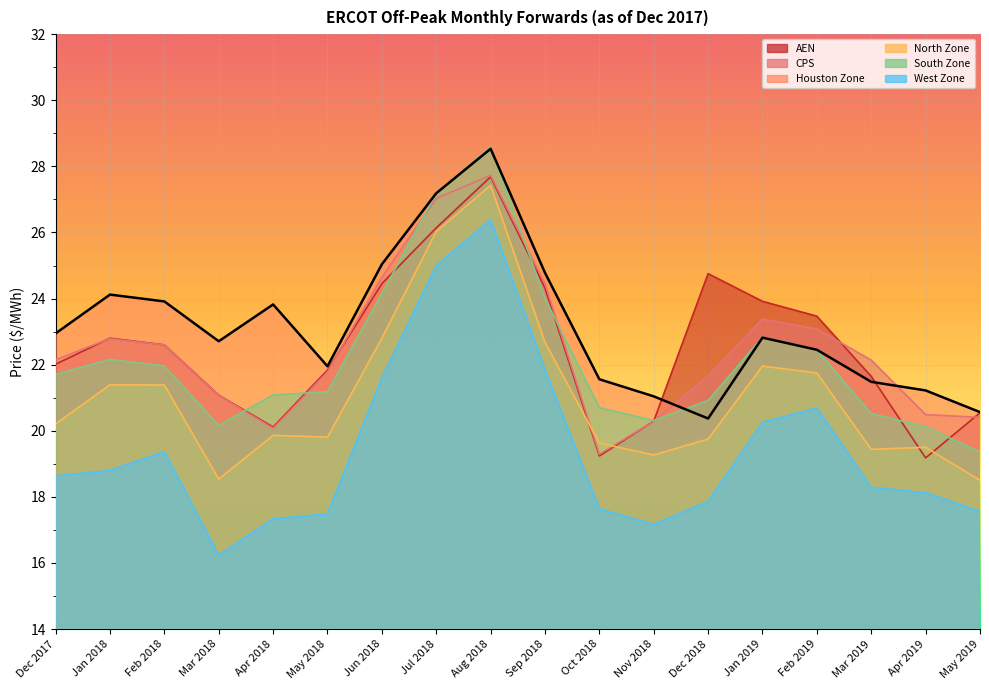

List the labels in order of South Zone value, smallest first.

May 2019, Apr 2019, Mar 2018, Nov 2018, Mar 2019, Oct 2018, Dec 2018, Apr 2018, May 2018, Dec 2017, Feb 2018, Jan 2018, Feb 2019, Jan 2019, Sep 2018, Jun 2018, Jul 2018, Aug 2018